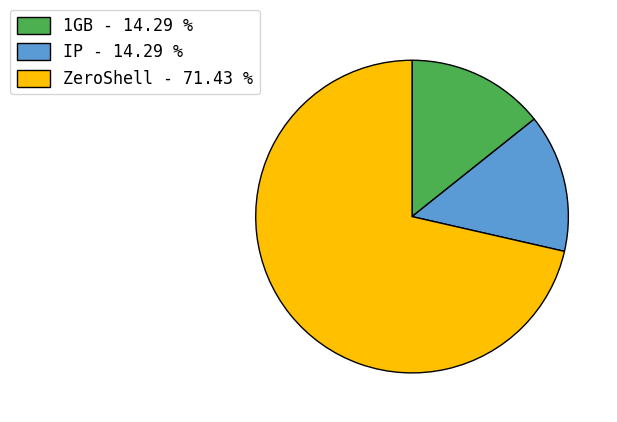

Does any single category account for the majority?

Yes